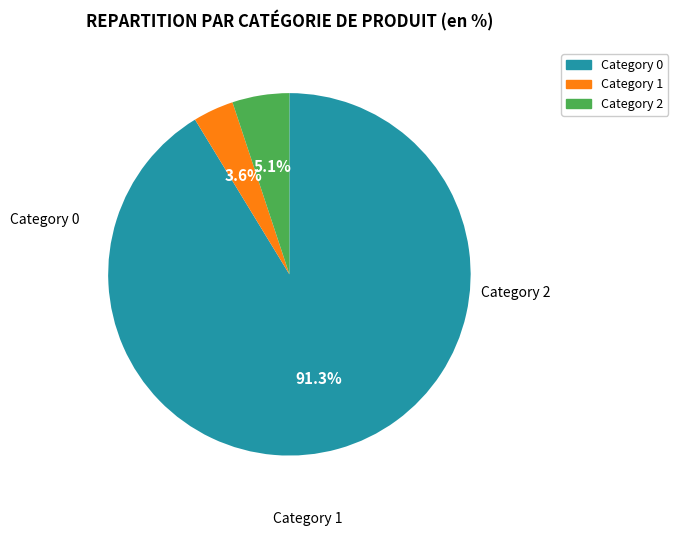

Does any single category account for the majority?

Yes